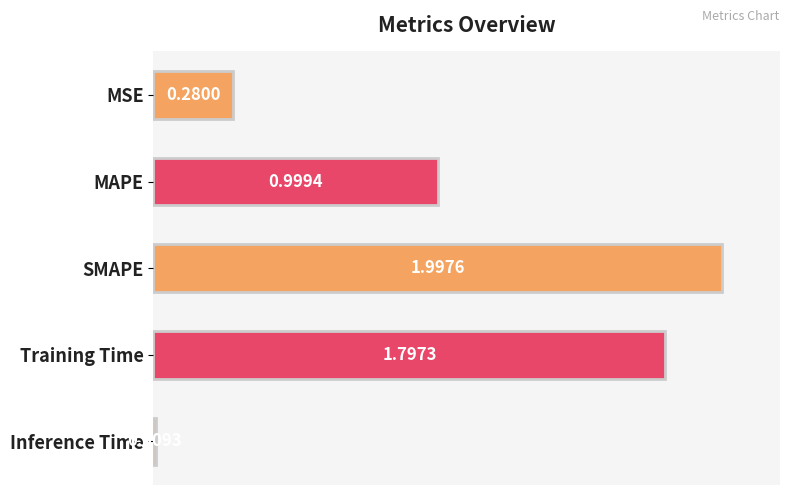

What is the difference between the values at Training Time and MSE?

1.5